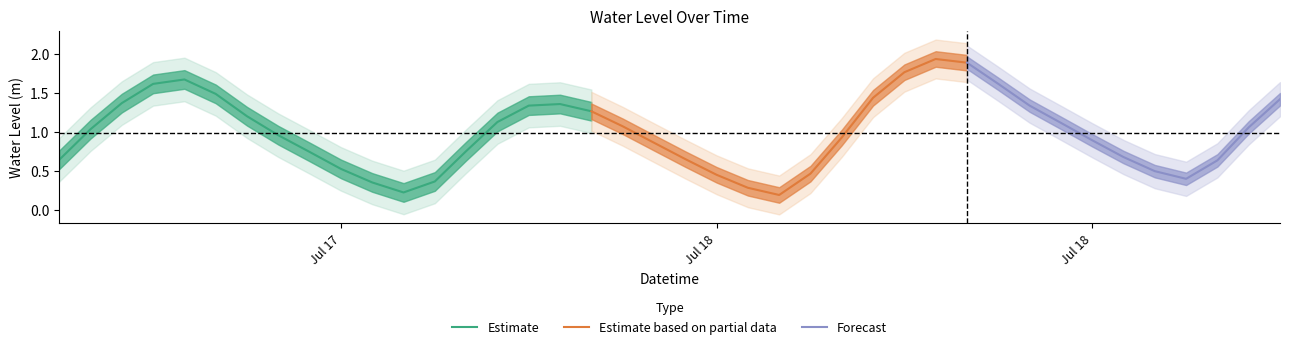

List the labels in order of value, largest first.

2023-07-18 10:00:00, 2023-07-18 11:00:00, 2023-07-18 09:00:00, 2023-07-17 10:00:00, 2023-07-18 12:00:00, 2023-07-17 09:00:00, 2023-07-17 11:00:00, 2023-07-18 08:00:00, 2023-07-18 21:00:00, 2023-07-17 08:00:00, 2023-07-17 22:00:00, 2023-07-18 13:00:00, 2023-07-17 21:00:00, 2023-07-17 23:00:00, 2023-07-17 12:00:00, 2023-07-17 20:00:00, 2023-07-18 14:00:00, 2023-07-18 00:00:00, 2023-07-18 20:00:00, 2023-07-17 07:00:00, 2023-07-17 13:00:00, 2023-07-18 07:00:00, 2023-07-18 15:00:00, 2023-07-18 01:00:00, 2023-07-17 19:00:00, 2023-07-17 14:00:00, 2023-07-18 16:00:00, 2023-07-18 02:00:00, 2023-07-17 06:00:00, 2023-07-18 19:00:00, 2023-07-17 15:00:00, 2023-07-18 17:00:00, 2023-07-18 06:00:00, 2023-07-18 03:00:00, 2023-07-18 18:00:00, 2023-07-17 18:00:00, 2023-07-17 16:00:00, 2023-07-18 04:00:00, 2023-07-17 17:00:00, 2023-07-18 05:00:00